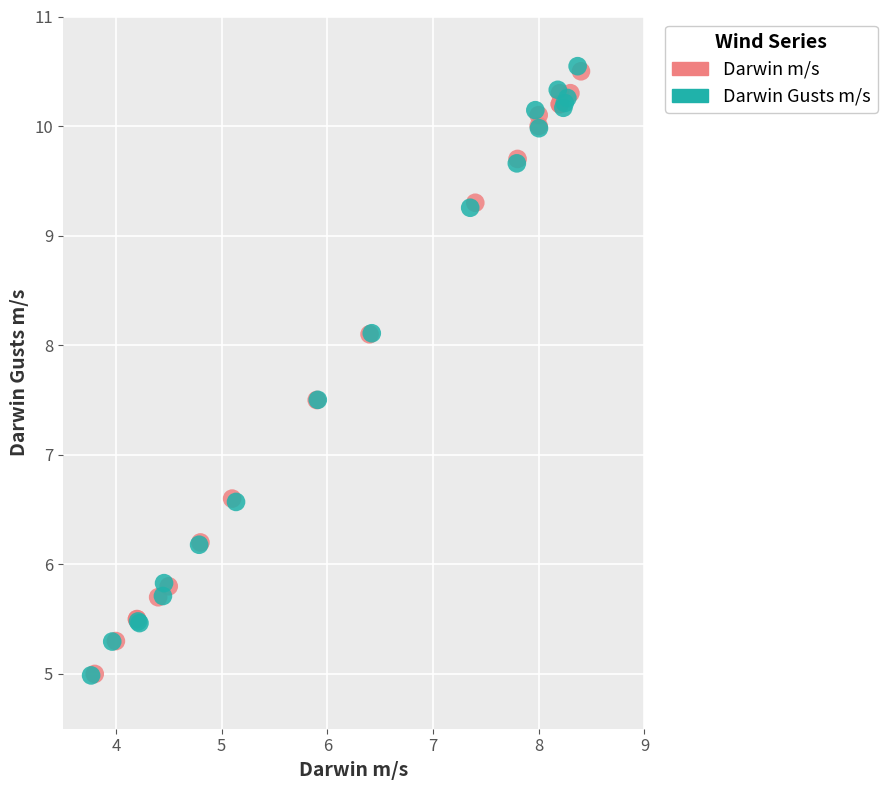

Which series has the largest Y range (max minus min)?

Darwin Gusts m/s